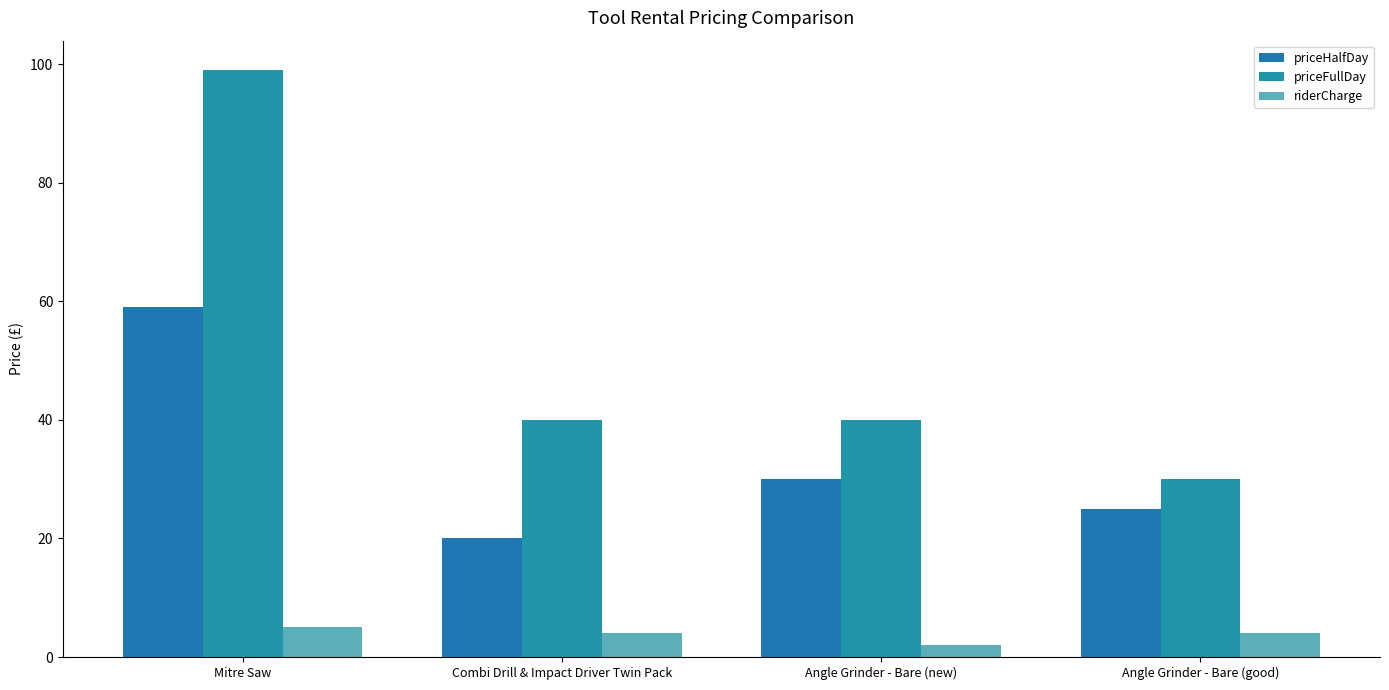

What is the smallest value displayed?

2